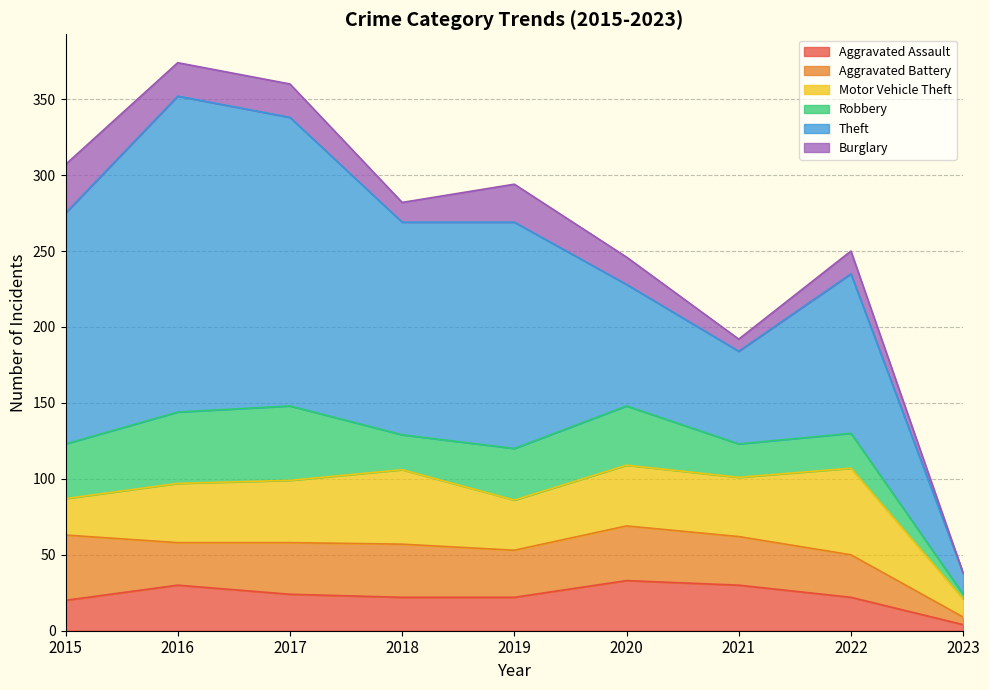

Is the value of Theft at 2019 greater than the value of Aggravated Battery at 2023?

Yes